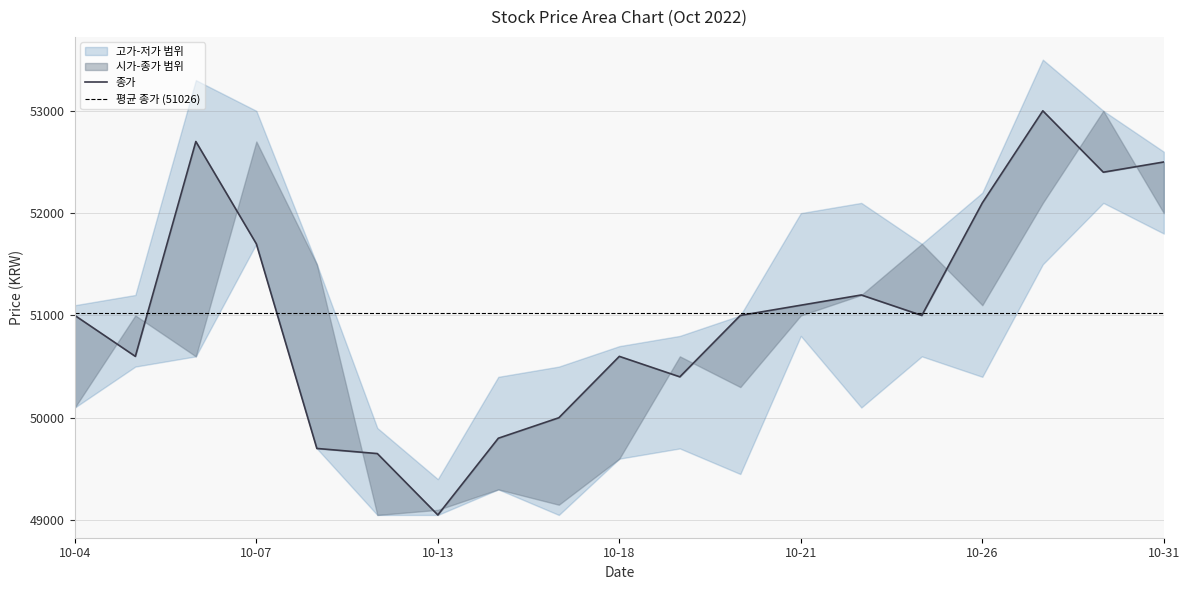

Between 2022-10-25 and 2022-10-06, which is larger?

2022-10-06